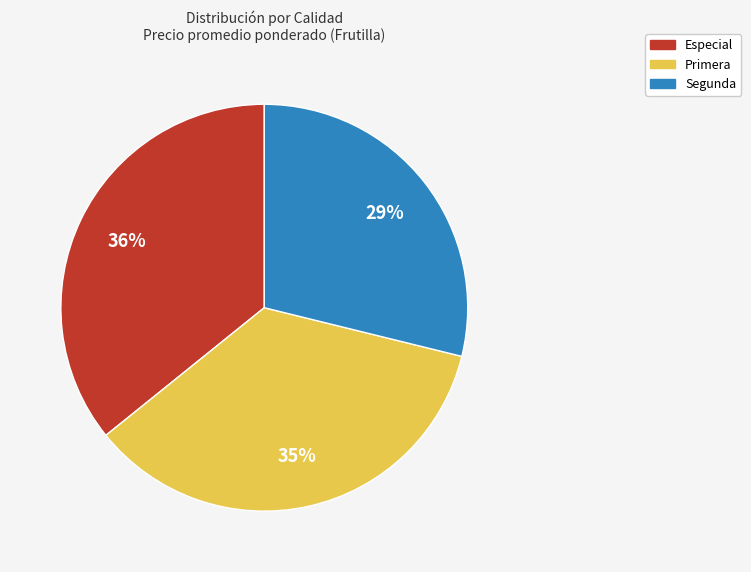

The Segunda slice represents 16% of the pie. True or false?

False